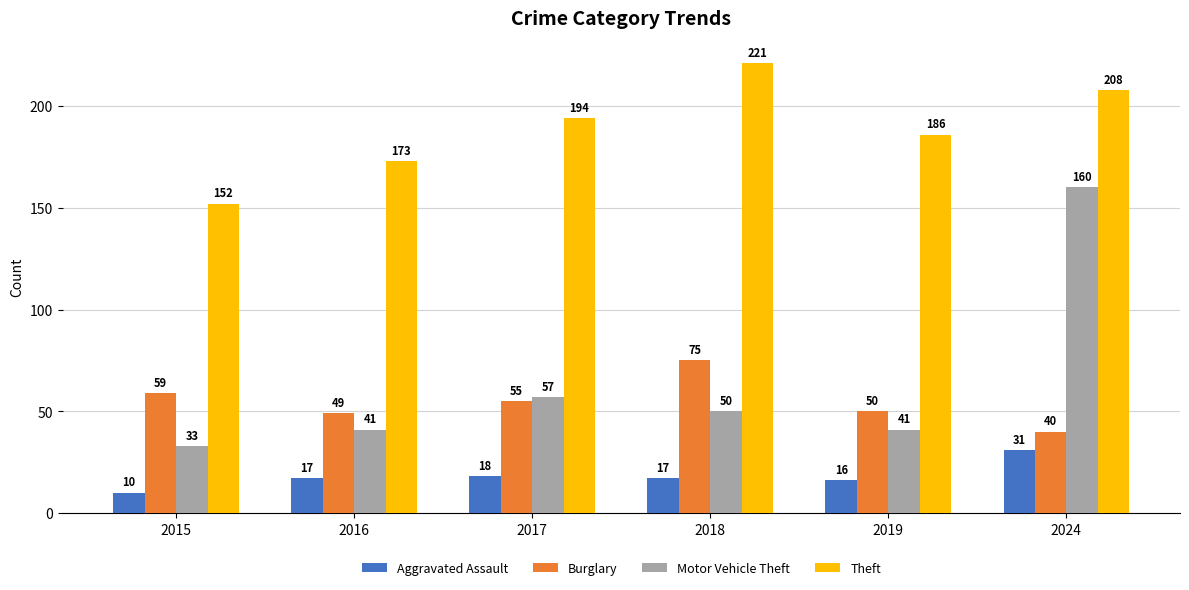

At how many categories does at least one series exceed 36?

6